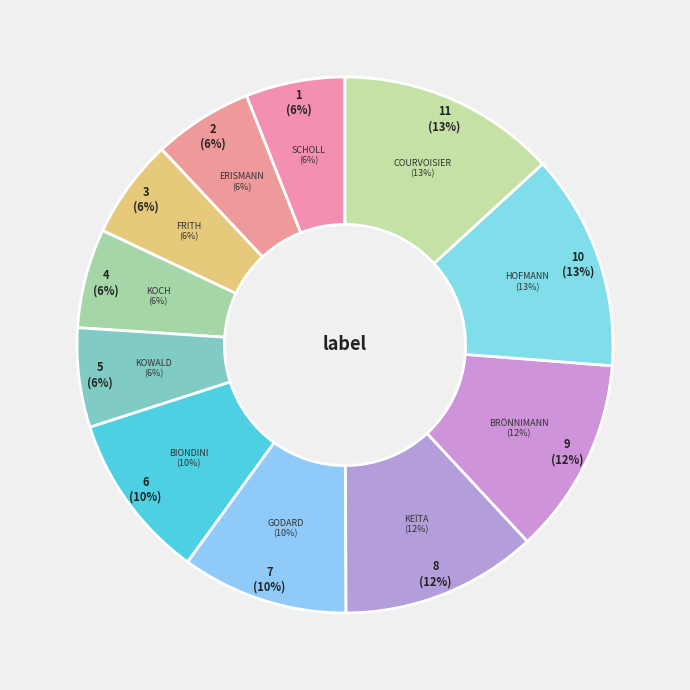

Does any single category account for the majority?

No